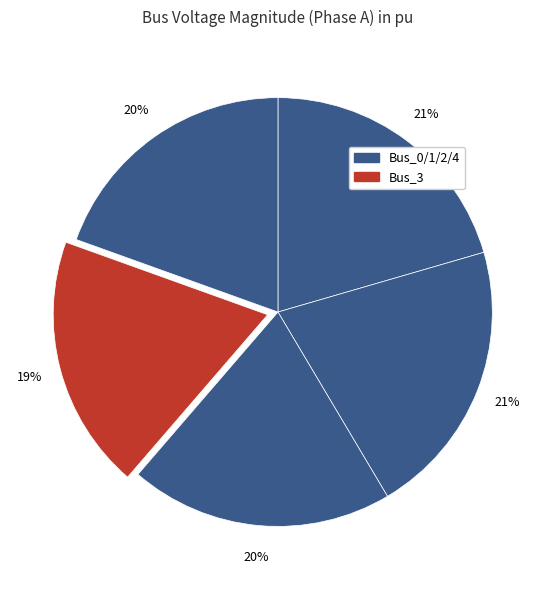

Rank the categories by value from lowest to highest.

Bus_3, Bus_4, Bus_2, Bus_0, Bus_1